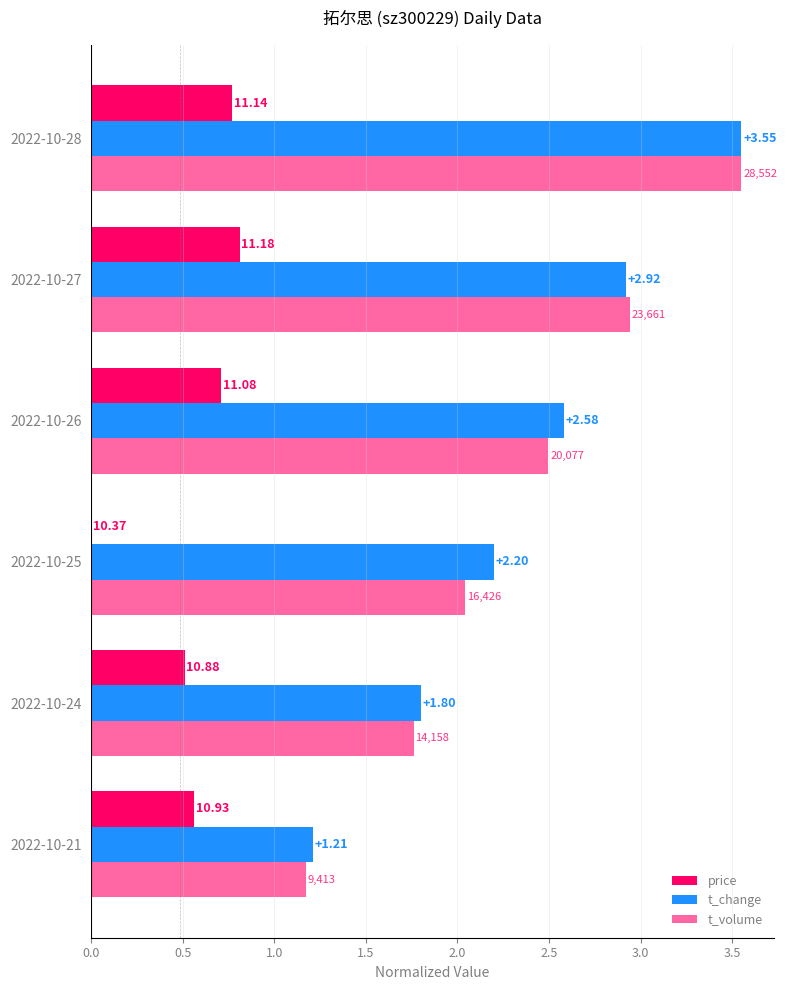

What is the sum of all t_change values?

14.3